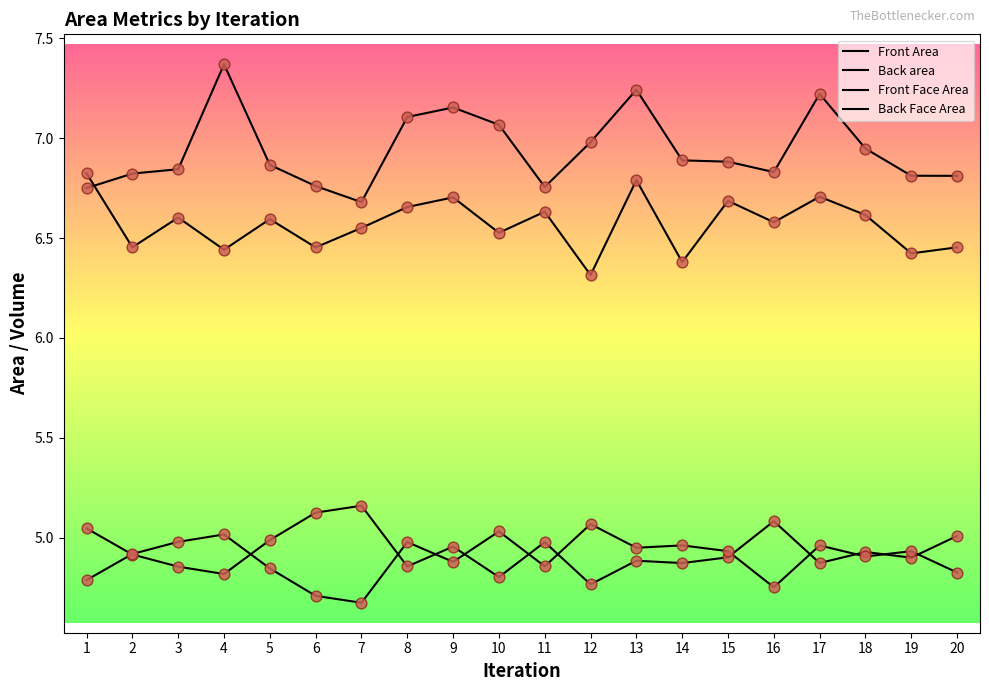

How many lines are shown in the chart?

4